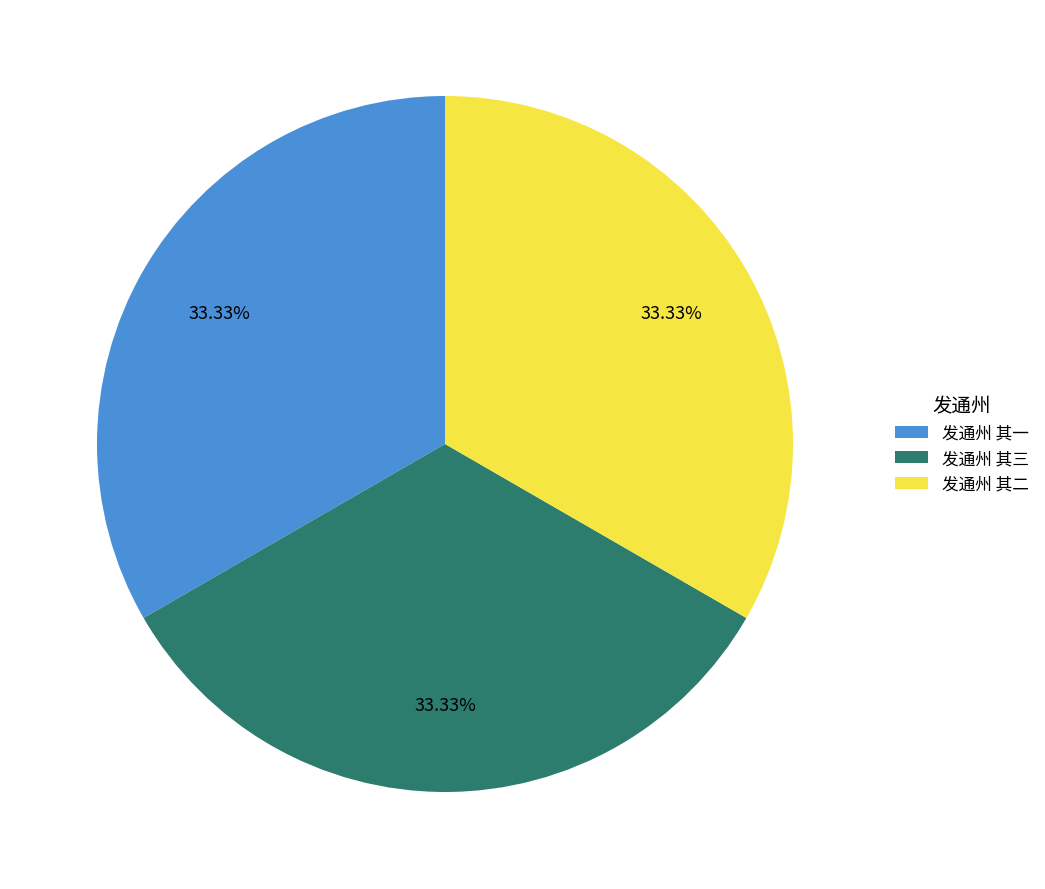

How many slices are in this pie chart?

3